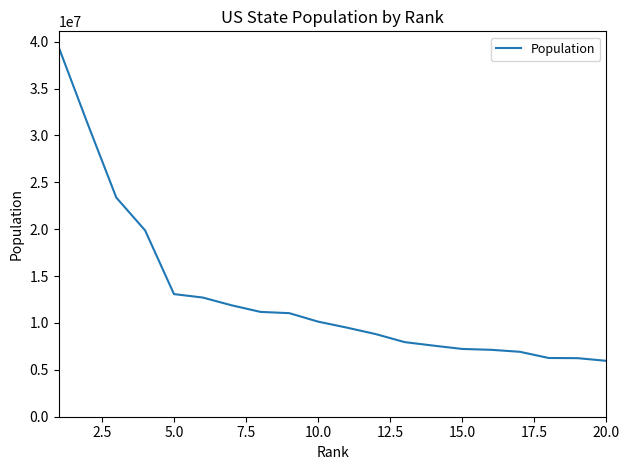

What is the difference between the maximum and minimum values?

33470288